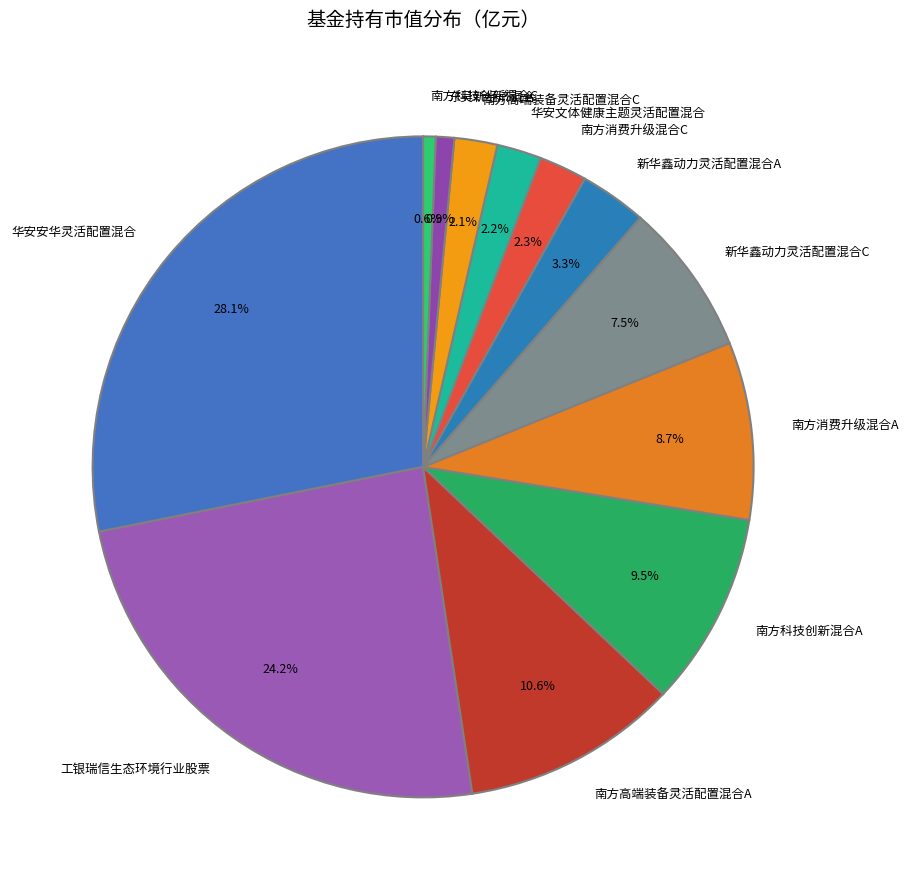

What is the largest slice in the pie chart?

华安安华灵活配置混合